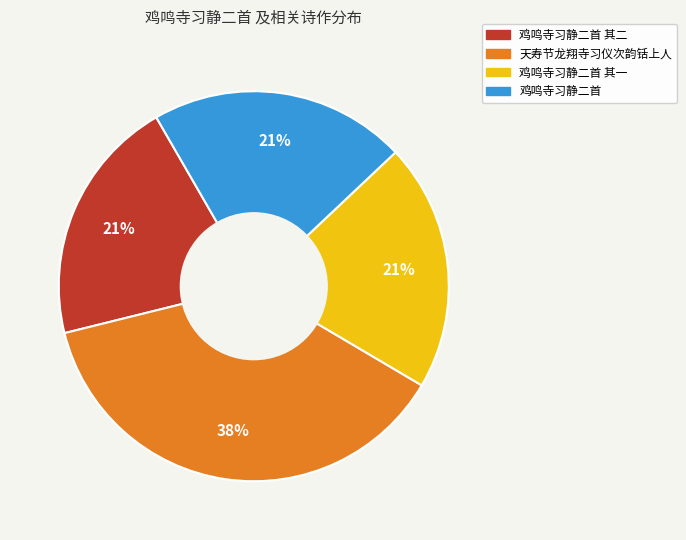

Is there a majority slice in this chart?

No